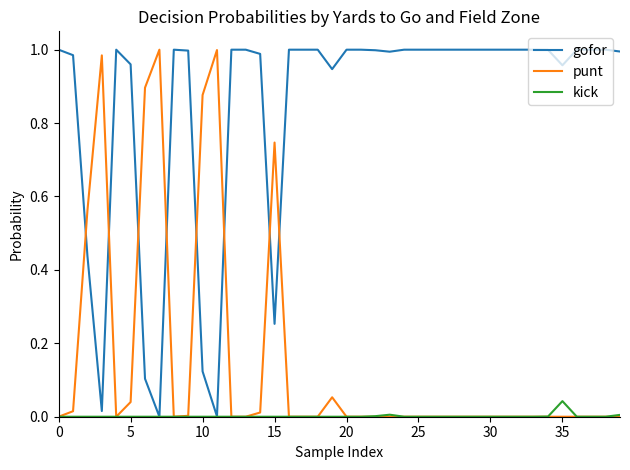

Which series ends up on top after the final intersection of punt and gofor?

gofor